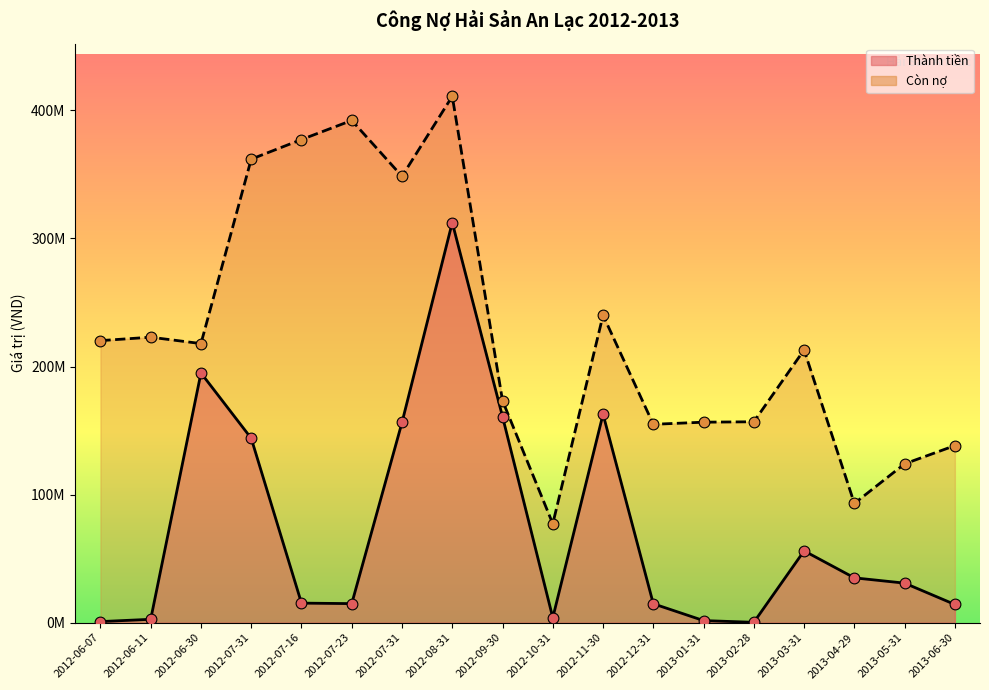

Which series has the widest spread of Y values?

Còn nợ